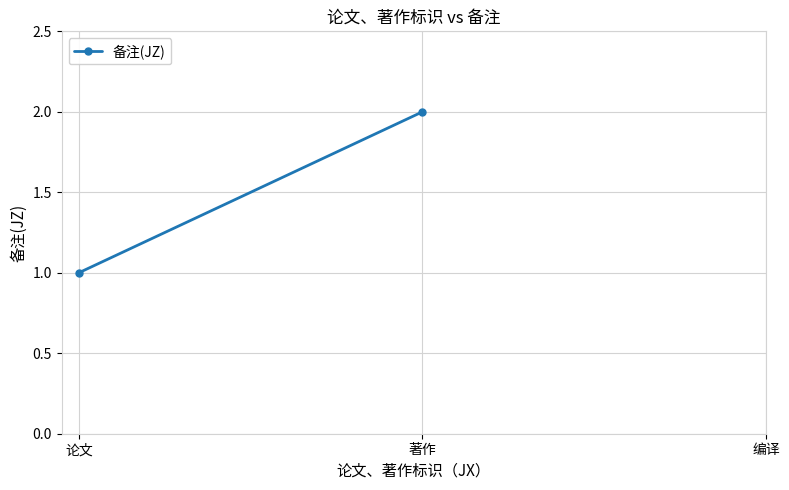

Which category has the lowest value across all series?

论文